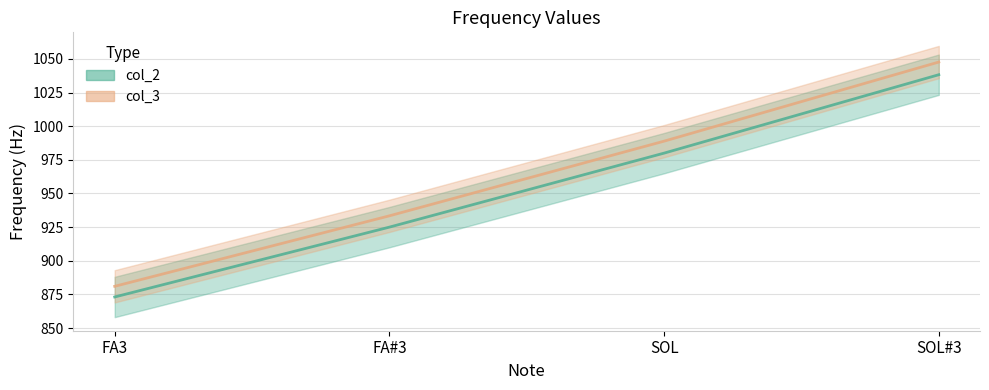

Reading left to right, list all the values displayed in this chart.

col_2: FA3=873.1	FA#3=925.0	SOL=980.0	SOL#3=1038.3
col_3: FA3=881.0	FA#3=933.4	SOL=988.9	SOL#3=1047.7